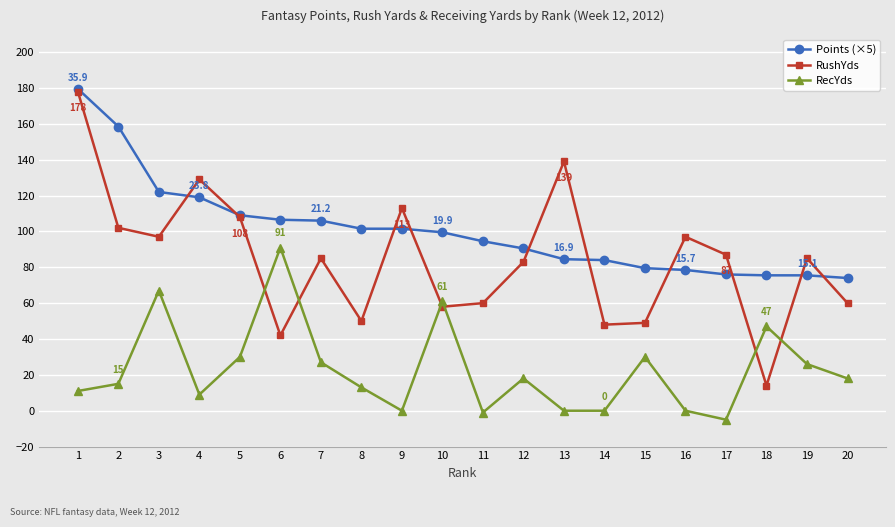

What is the smallest value displayed?

-5.0